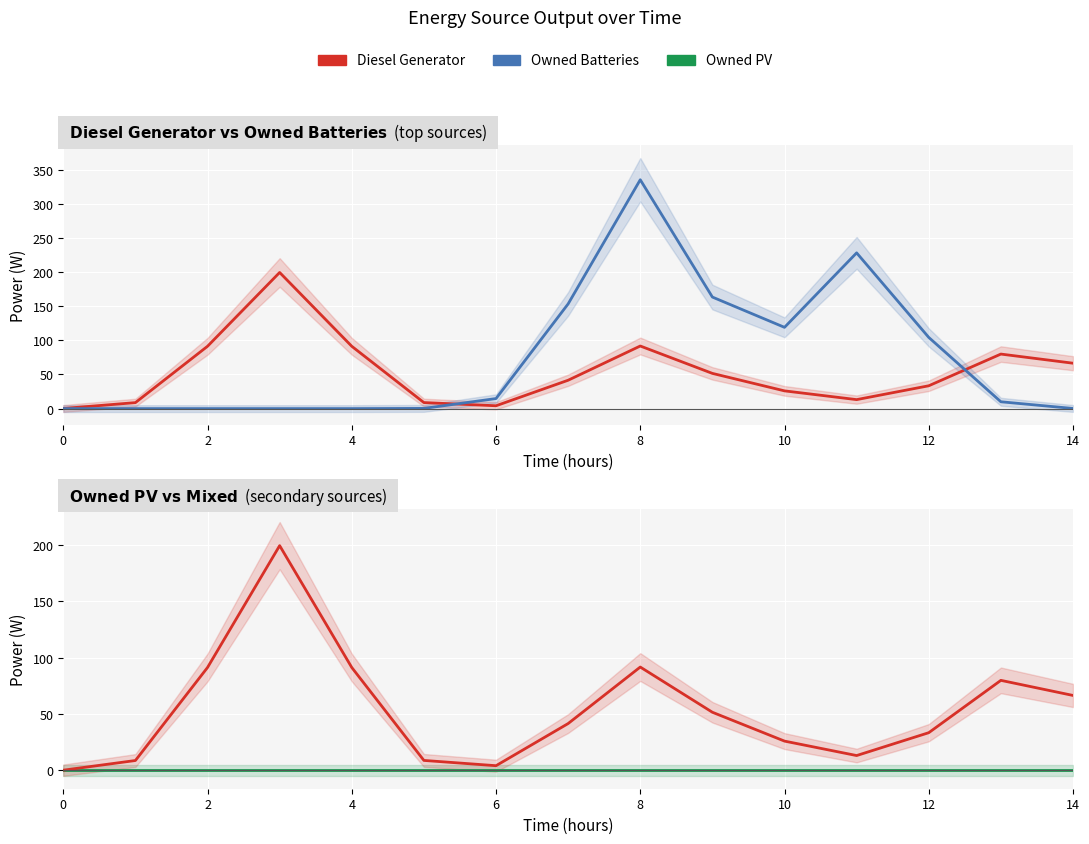

Reading left to right, extract all data points from this chart.

Diesel Generator: 0.2	8.8	91.3	199.5	91.3	8.8	4.2	41.6	91.7	51.6	26.0	13.2	33.5	79.9	66.5
Owned Batteries: 0.0	0.0	0.0	0.0	0.0	0.3	14.7	153.4	335.3	163.4	119.1	228.2	104.3	10.0	0.2
Owned PV: 0.0	0.0	0.0	0.0	0.0	0.0	0.0	0.0	0.0	0.0	0.0	0.0	0.0	0.0	0.0